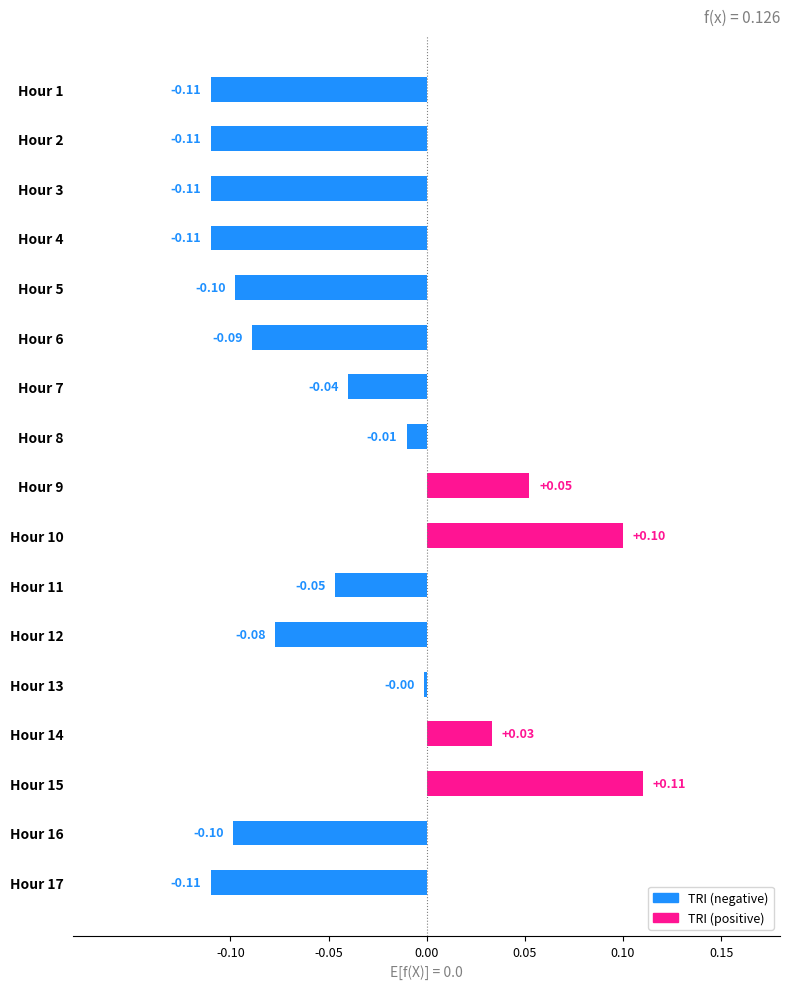

Between Hour 4 and Hour 16, which is larger?

Hour 16